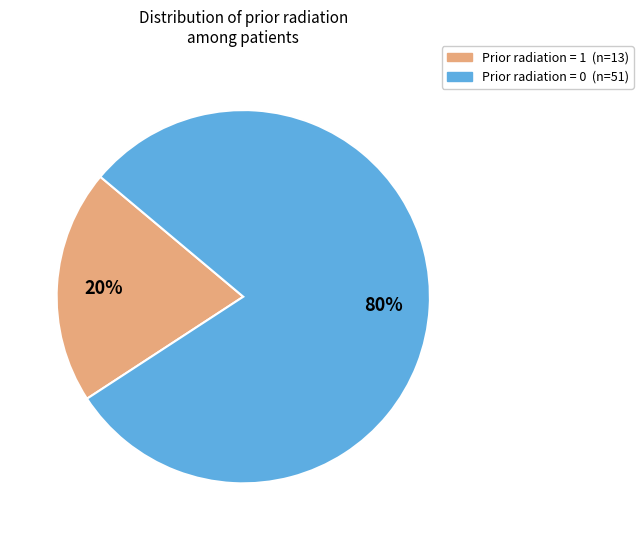

To the nearest percent, what is the average slice percentage?

50%